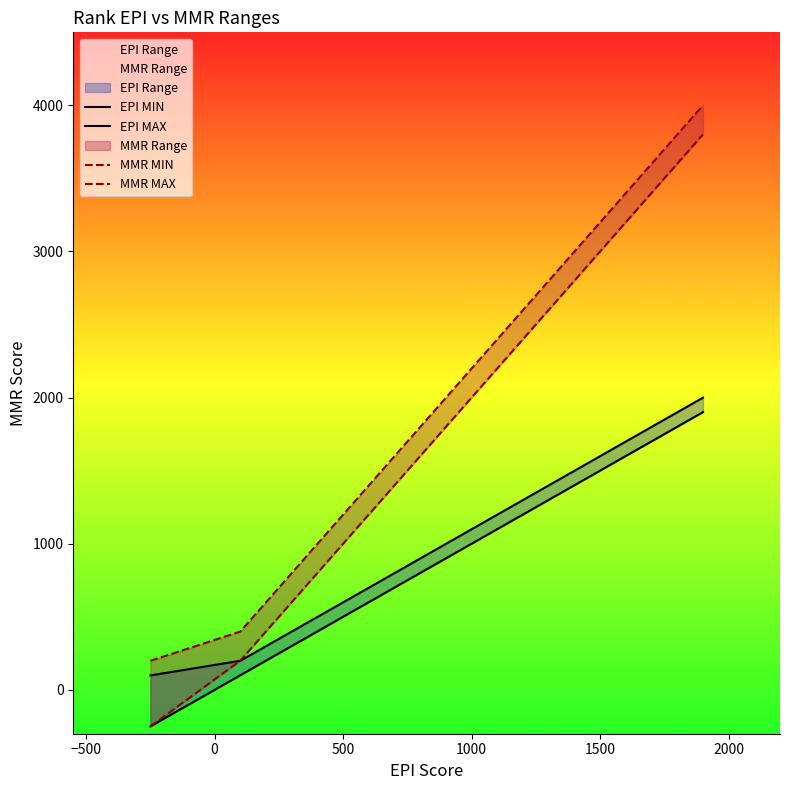

True or false: MMR MIN has more than 0 interior local peaks.

False